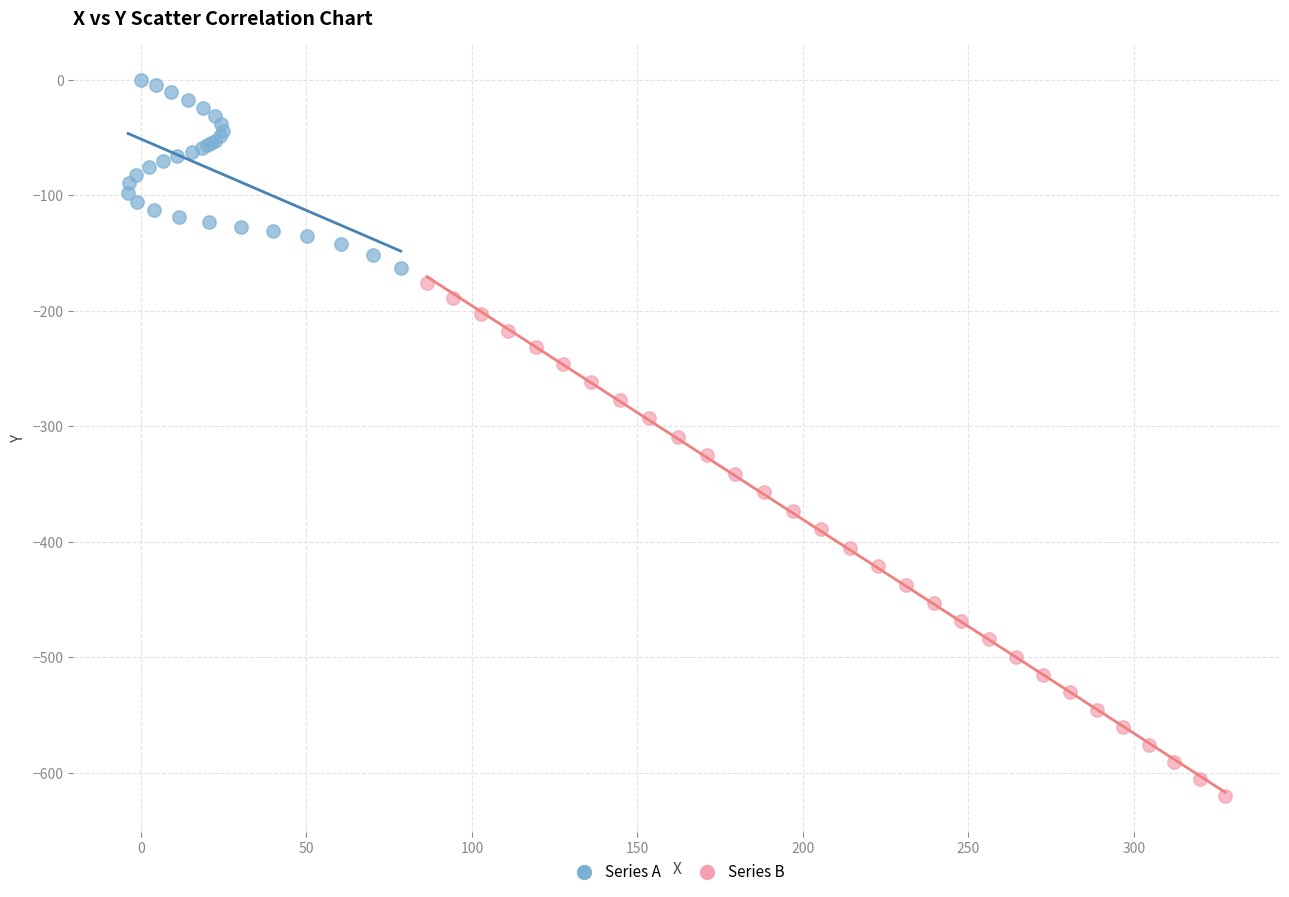

Which series contains the highest Y value?

Series A